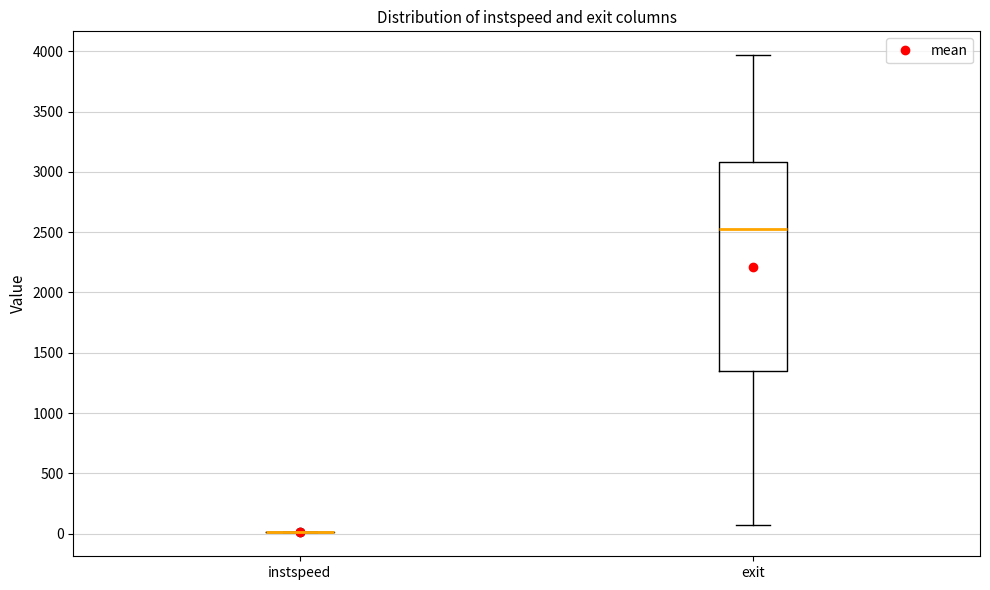

Which box is the tallest, from its lower edge to its upper edge?

exit